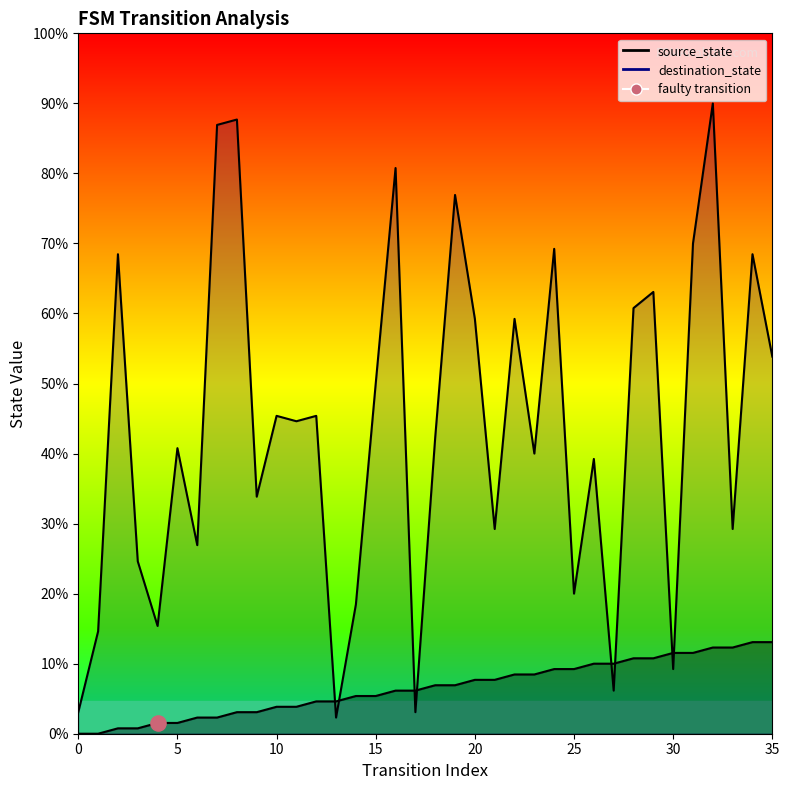

What is the total value across all series at 8?

118